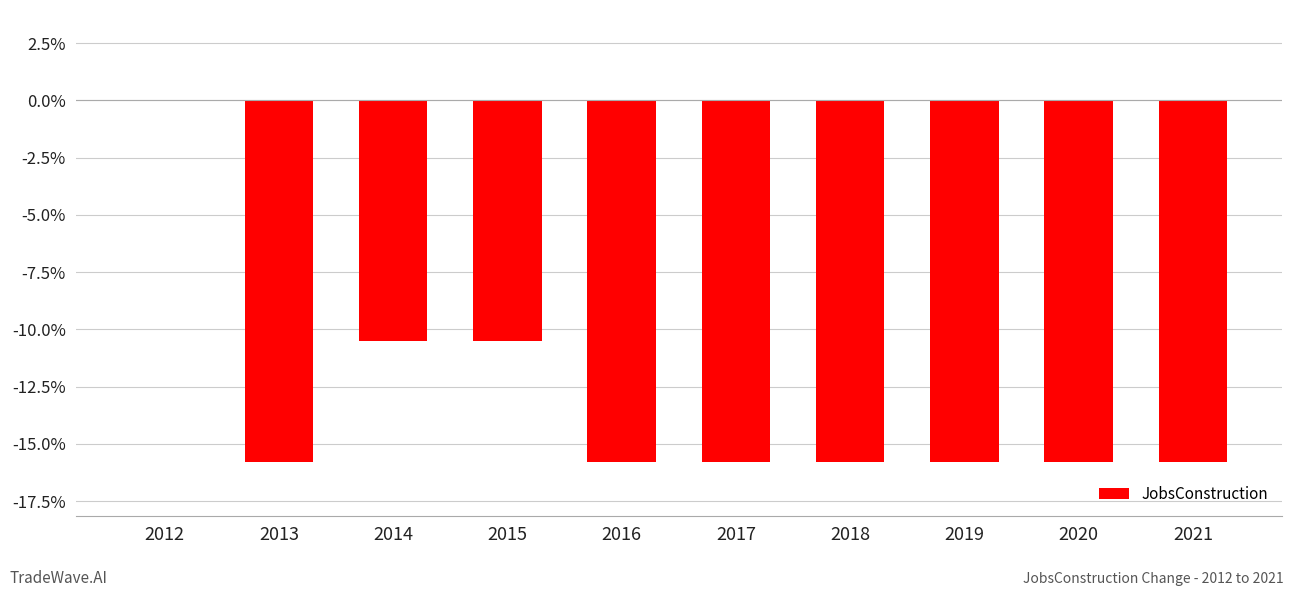

At which label is the value closest to 0?

2012